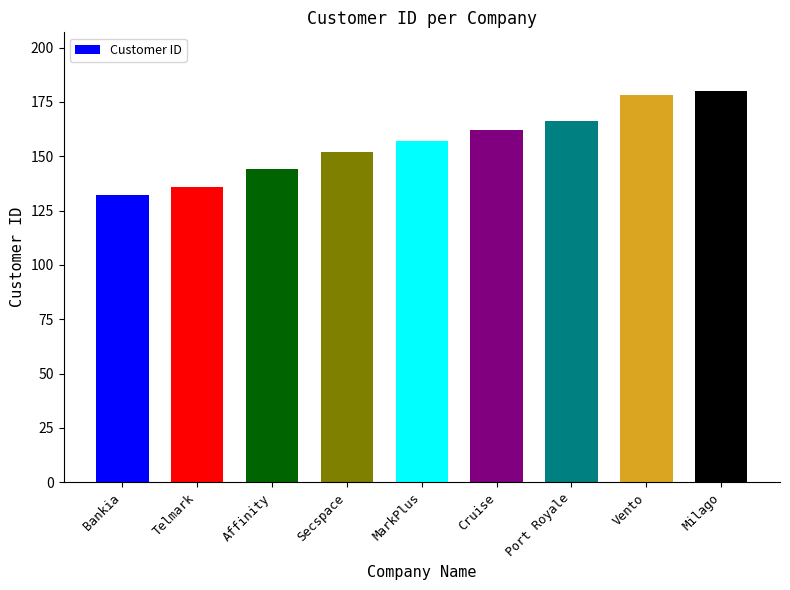

Which category has the highest value across all series?

Milago